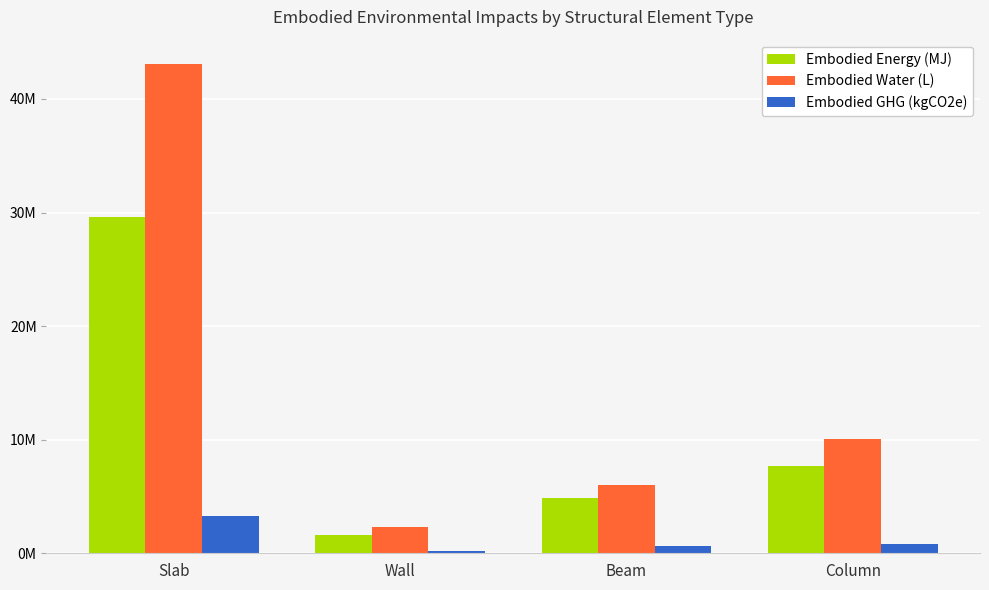

Are the bars grouped side by side (vs. stacked)?

Yes